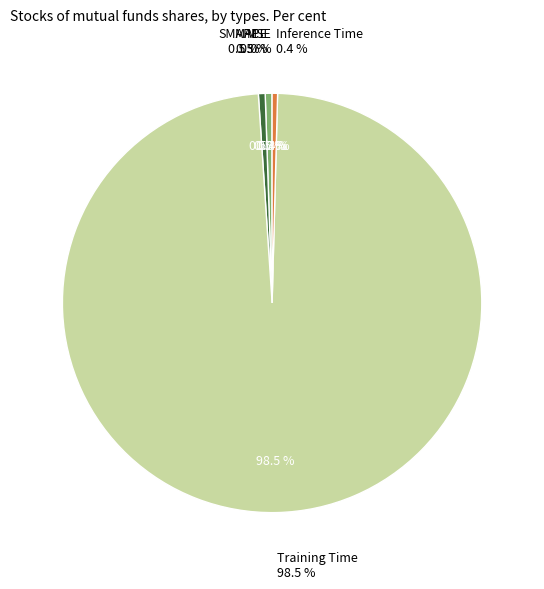

Rank the categories by value from highest to lowest.

Training Time, MAPE, SMAPE, Inference Time, MSE